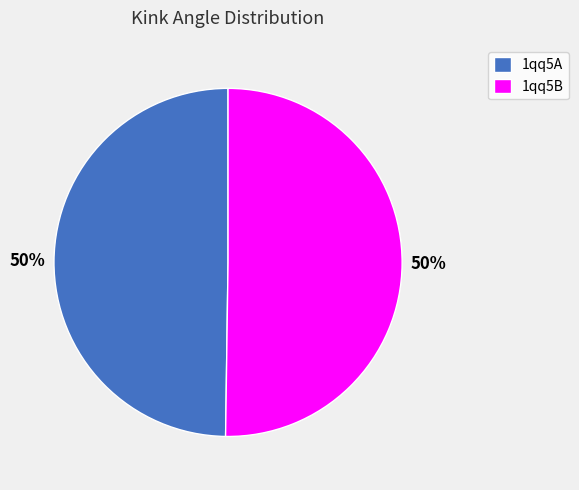

How many segments does this pie chart have?

2